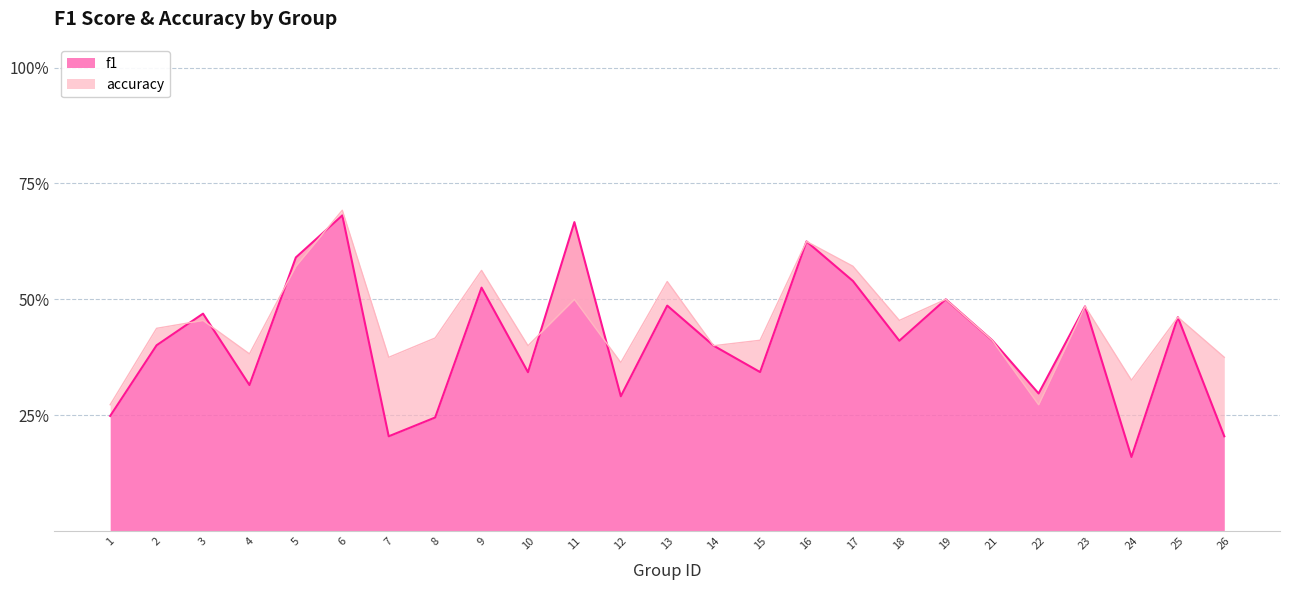

The accuracy series shows 0.2 at 14. True or false?

False